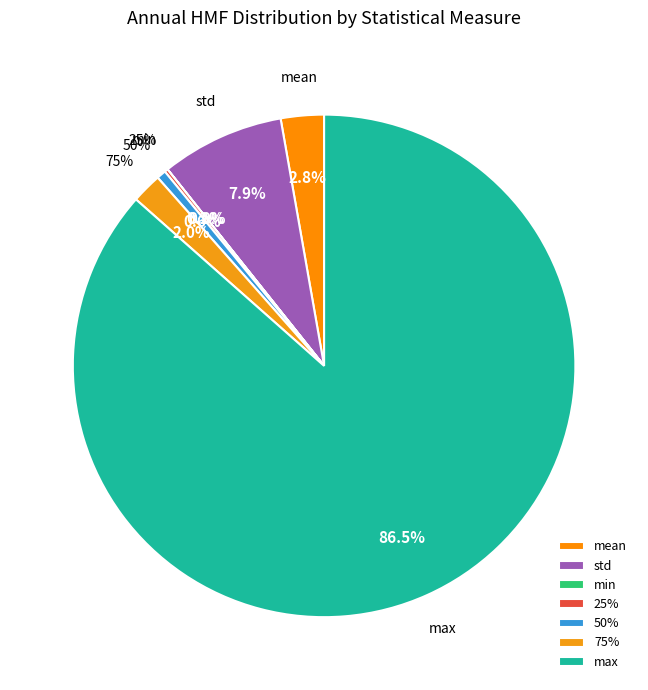

Is there a majority slice in this chart?

Yes